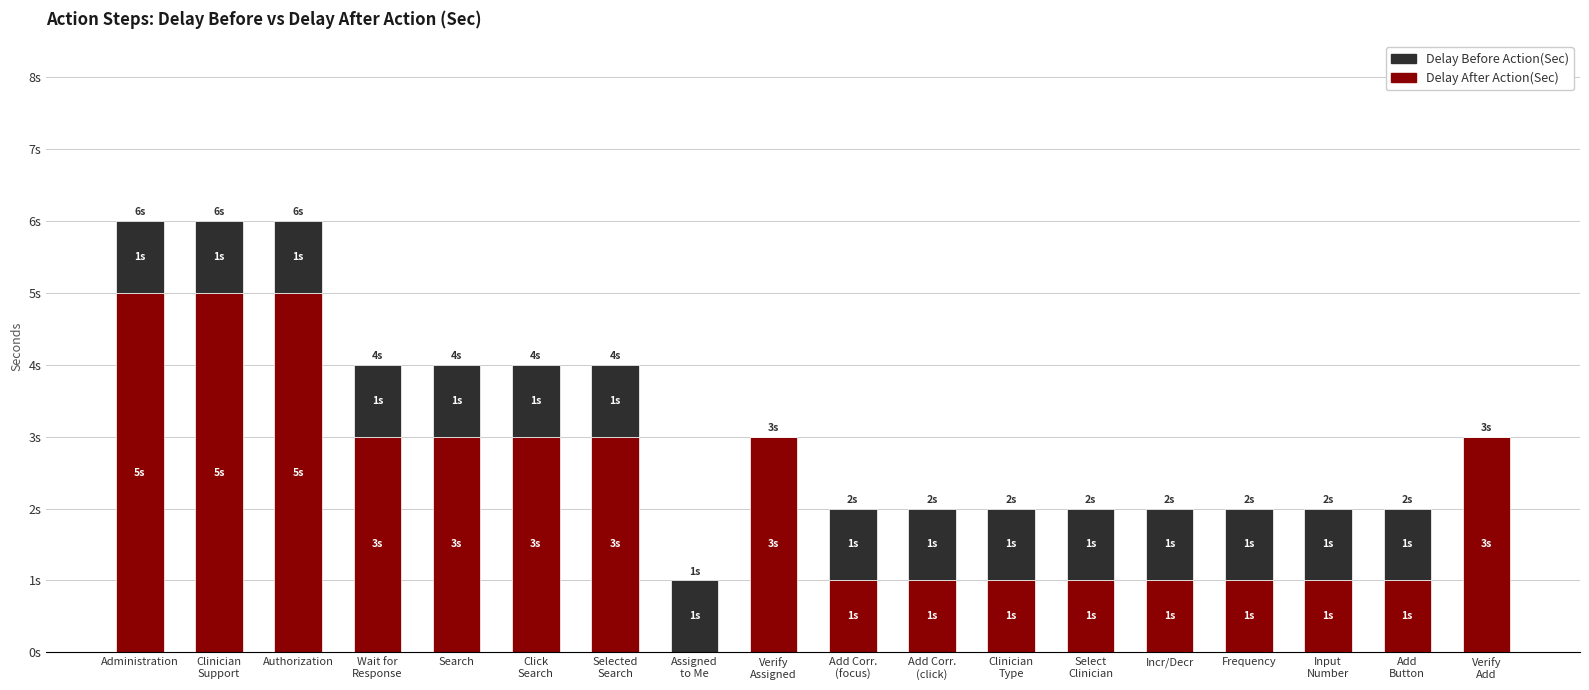

What is the average value of the Delay Before Action(Sec) series?

1